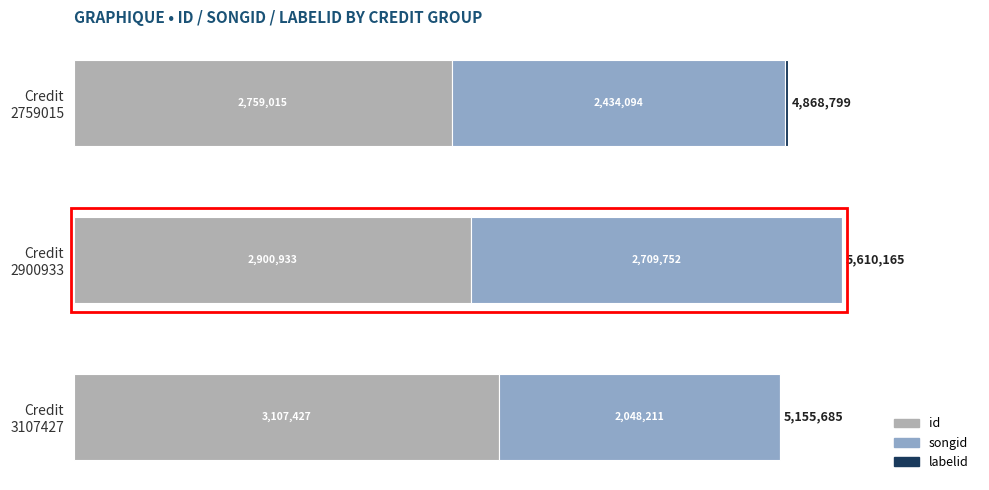

What is the value of the id bar at the 3rd from the left?

3107427